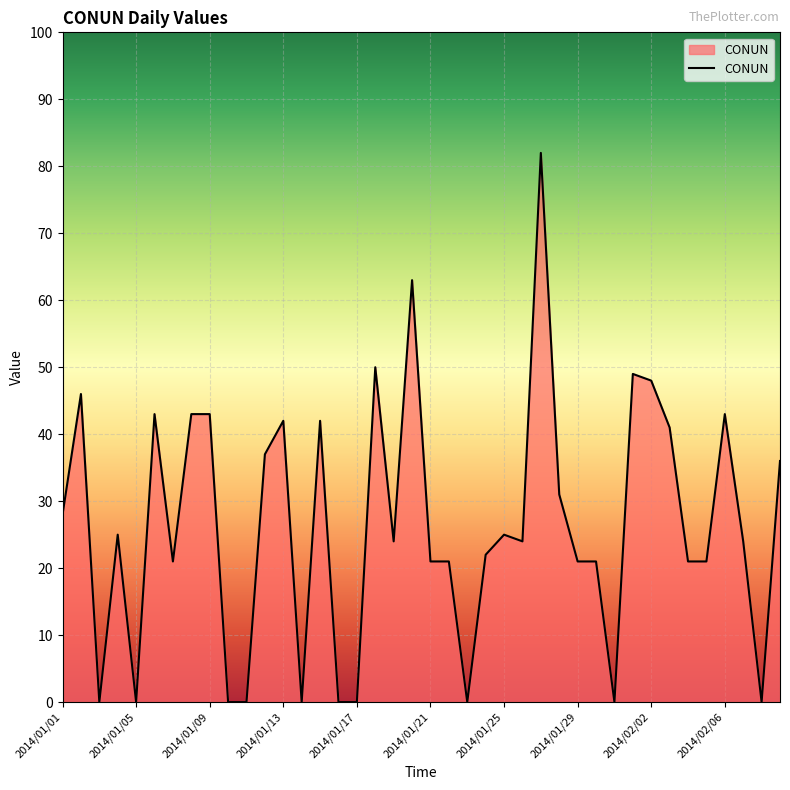

What is the difference between the maximum and minimum values?

82